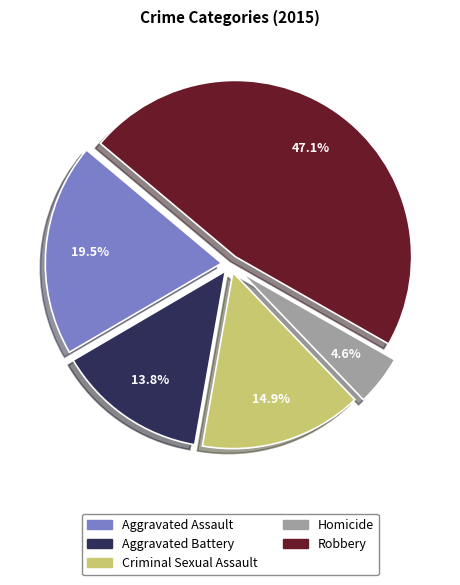

What percentage is NOT represented by Aggravated Battery?

86.2%